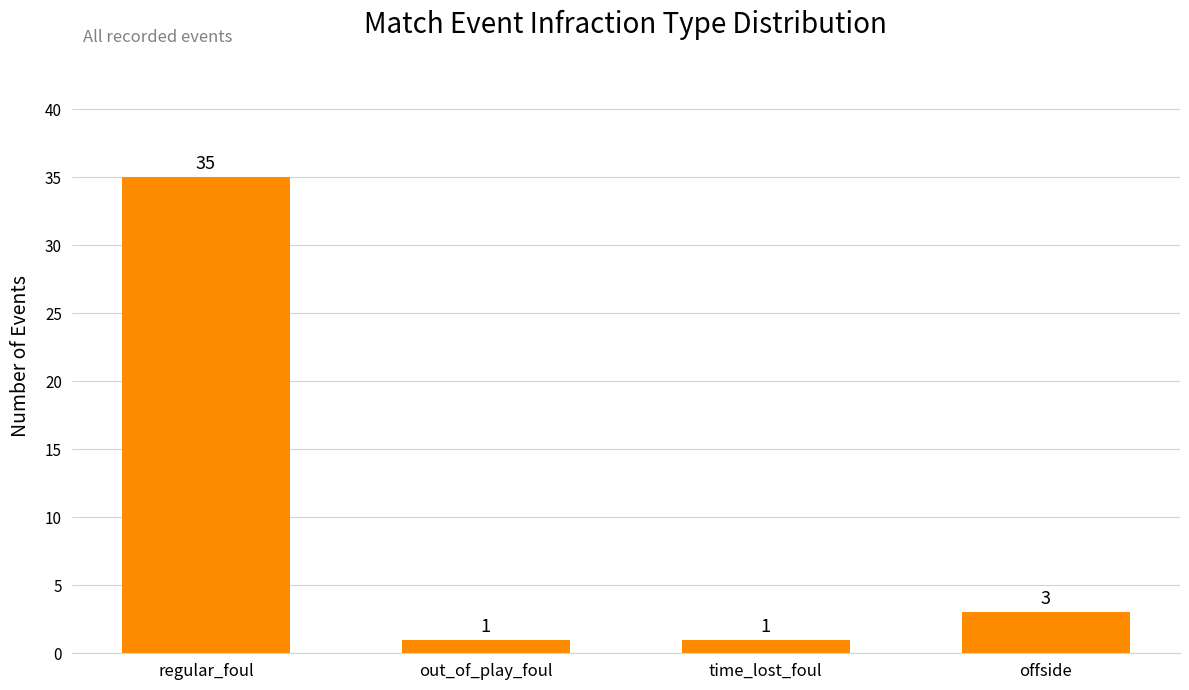

How many values are below 3?

2